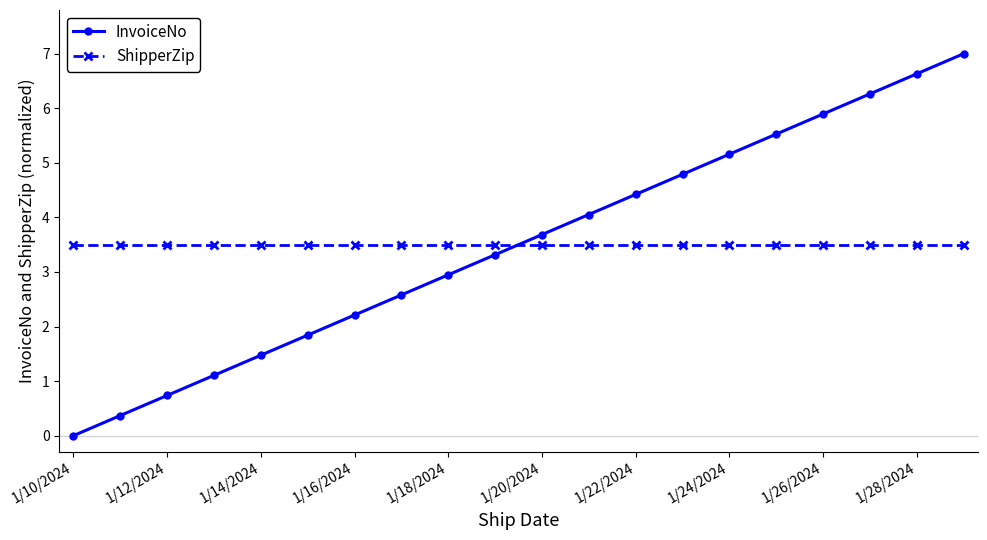

Reading right to left, transcribe all the data shown in this chart.

InvoiceNo: 7.0	6.6	6.3	5.9	5.5	5.2	4.8	4.4	4.1	3.7	3.3	2.9	2.6	2.2	1.8	1.5	1.1	0.7	0.4	0.0
ShipperZip: 3.5	3.5	3.5	3.5	3.5	3.5	3.5	3.5	3.5	3.5	3.5	3.5	3.5	3.5	3.5	3.5	3.5	3.5	3.5	3.5